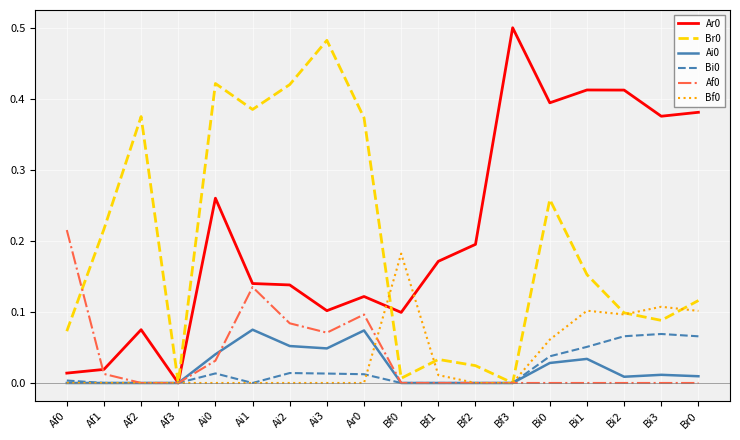

What is the total value across all series at Bi0?

0.8